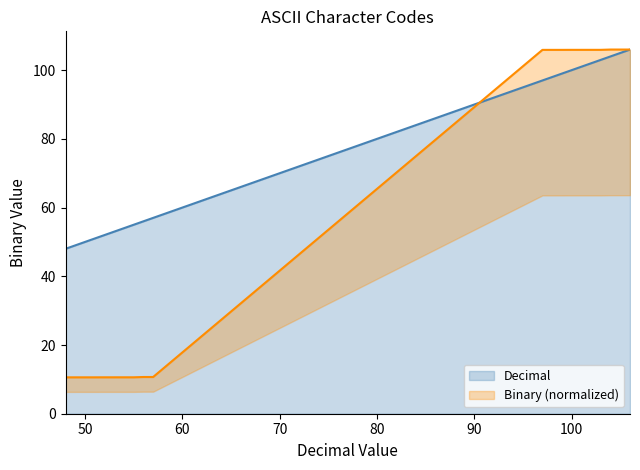

Rank the series by their maximum value, from lowest to highest.

Decimal, Binary